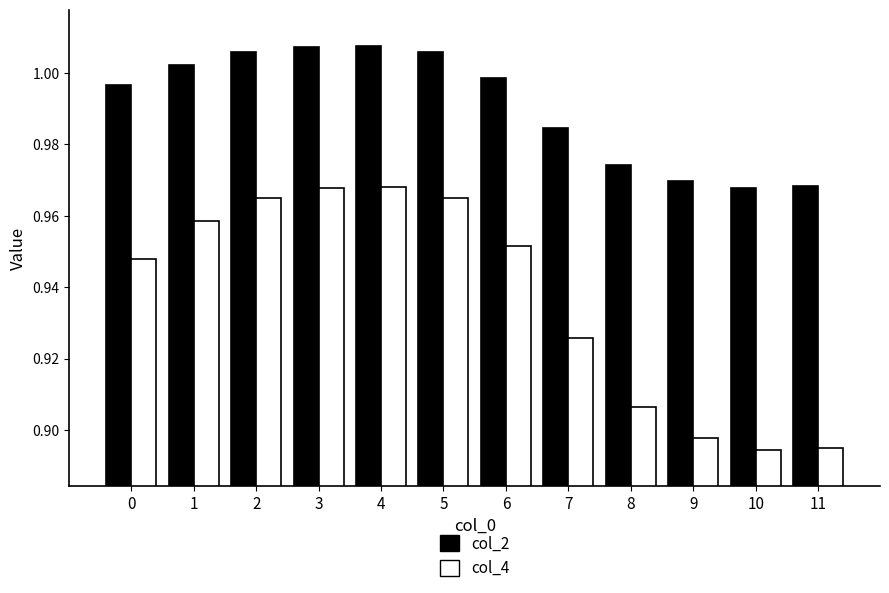

How many groups of bars are there?

12